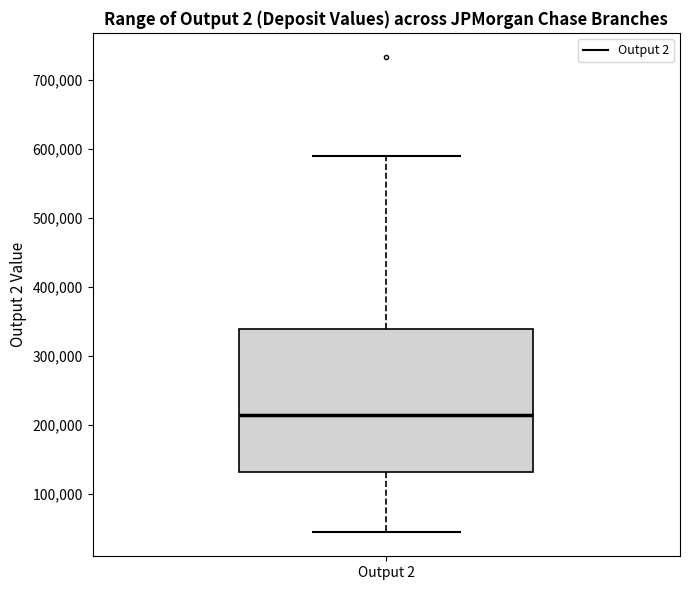

Where does the upper whisker of the box for Output 2 end on the y-axis? The values are not printed on the chart, so give them approximately, as read against the axis.

590000